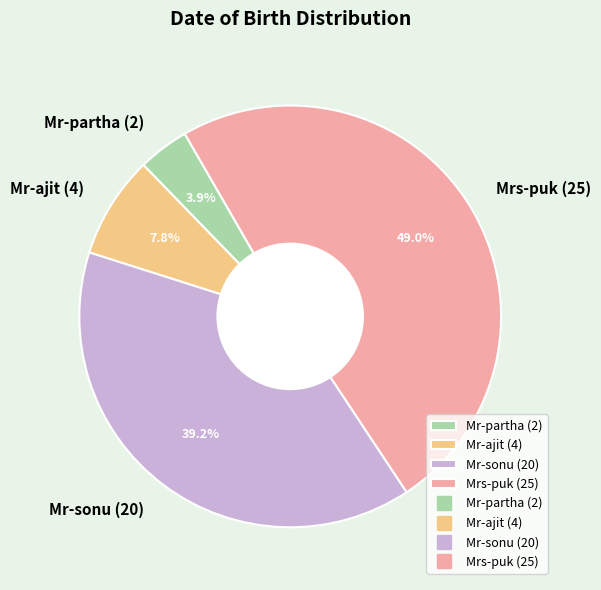

Rank the categories by value from lowest to highest.

Mr-partha (2), Mr-ajit (4), Mr-sonu (20), Mrs-puk (25)